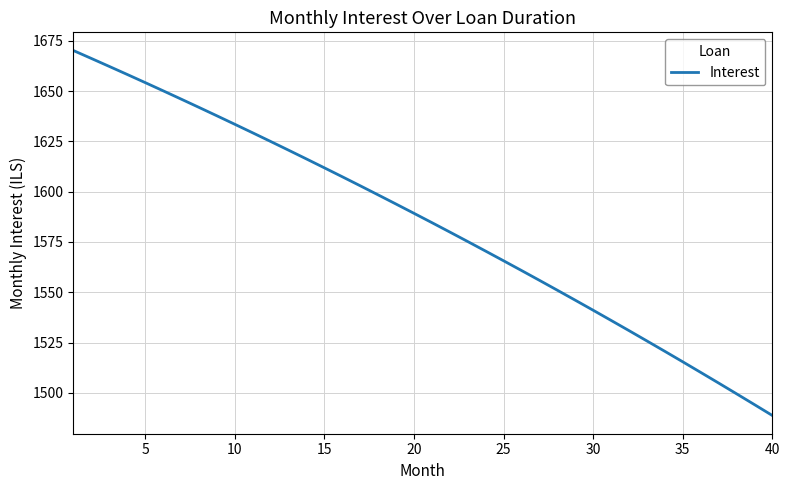

How many lines are shown in the chart?

1